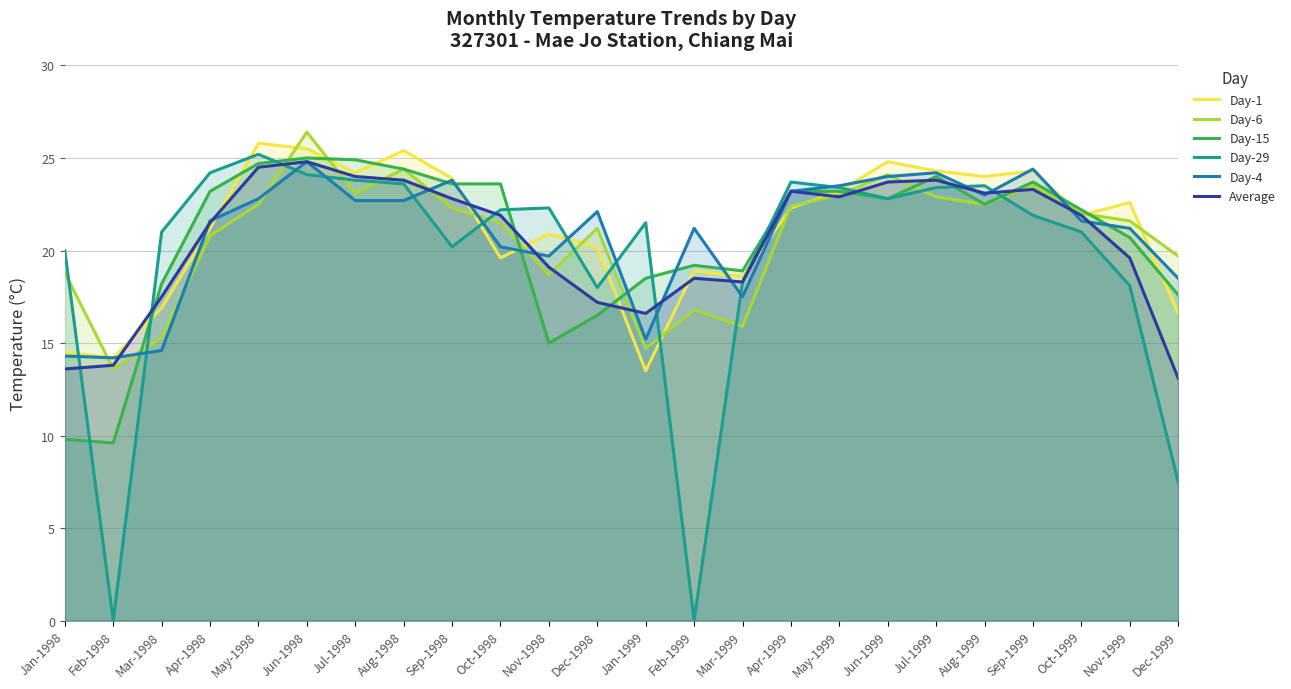

What is the label of the 4th point from the left?

Apr-1998